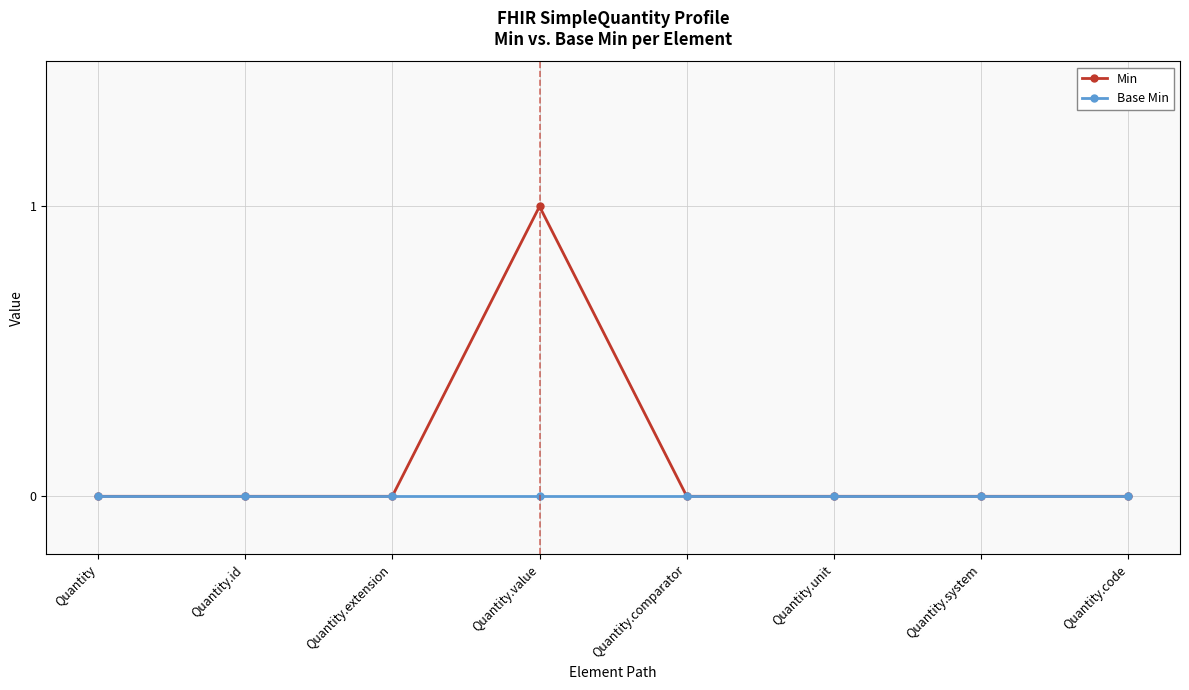

Which series has the largest total across all categories?

Min